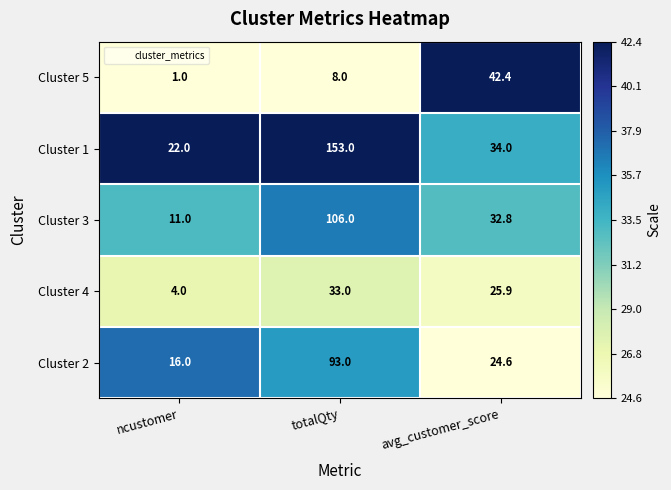

Reading right to left, transcribe all the data shown in this chart.

Cluster 5: avg_customer_score=42.4	totalQty=8.0	ncustomer=1.0
Cluster 1: avg_customer_score=34.0	totalQty=153.0	ncustomer=22.0
Cluster 3: avg_customer_score=32.8	totalQty=106.0	ncustomer=11.0
Cluster 4: avg_customer_score=25.9	totalQty=33.0	ncustomer=4.0
Cluster 2: avg_customer_score=24.6	totalQty=93.0	ncustomer=16.0